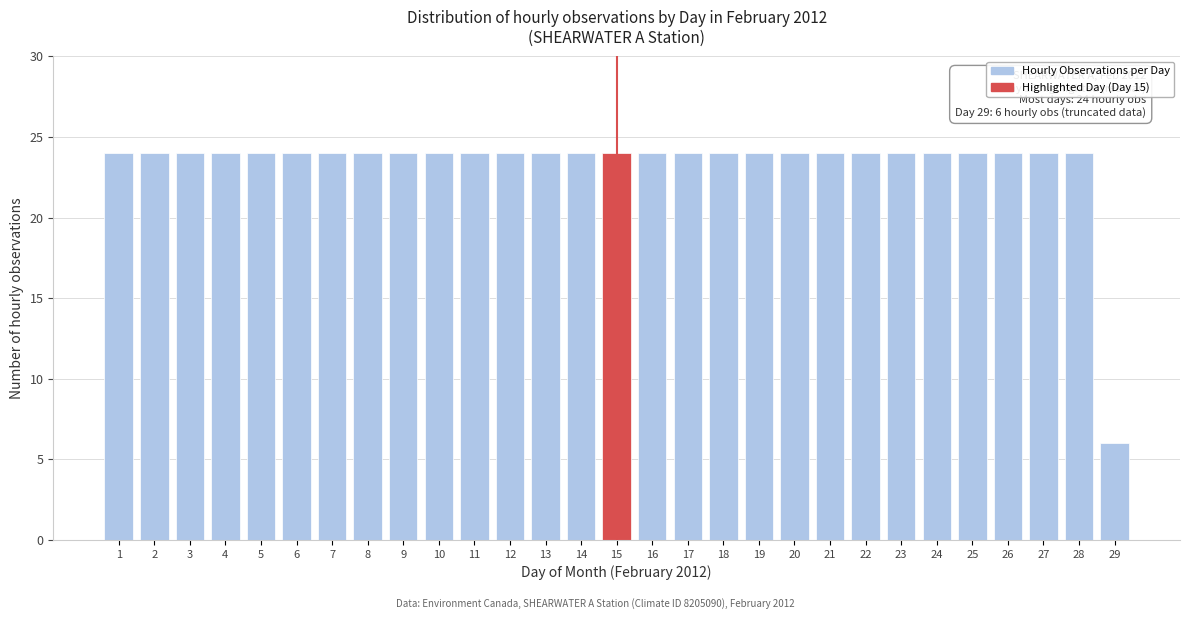

Reading left to right, list all the values displayed in this chart.

1=24	2=24	3=24	4=24	5=24	6=24	7=24	8=24	9=24	10=24	11=24	12=24	13=24	14=24	15=24	16=24	17=24	18=24	19=24	20=24	21=24	22=24	23=24	24=24	25=24	26=24	27=24	28=24	29=6